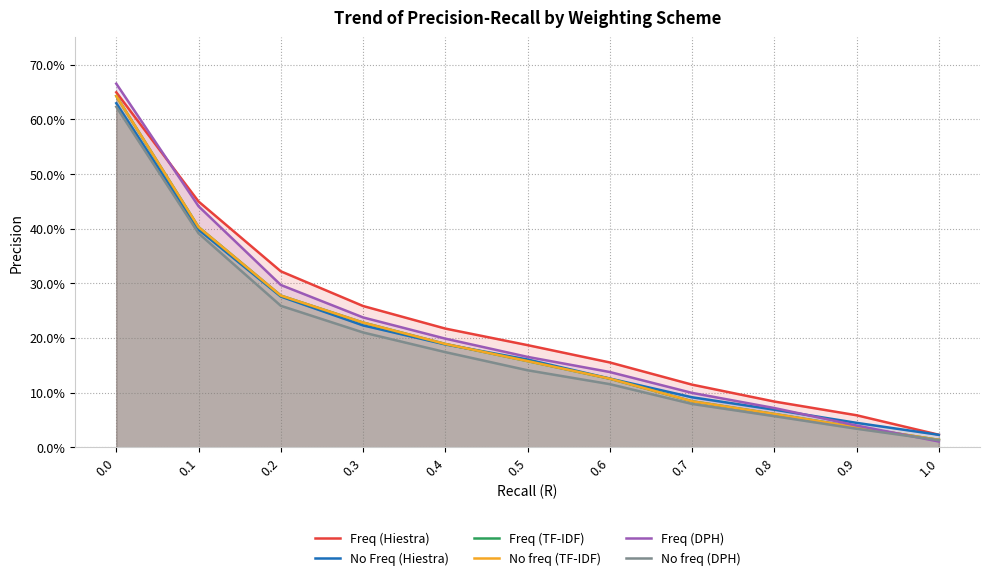

How many times do No Freq (Hiestra) and Freq (DPH) cross each other?

1